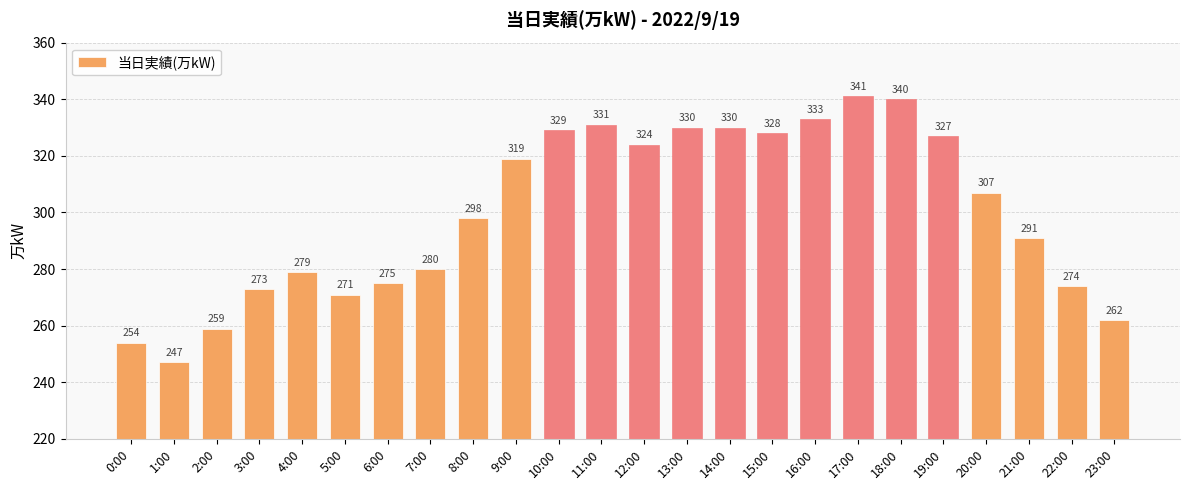

How many bars are there in total?

24